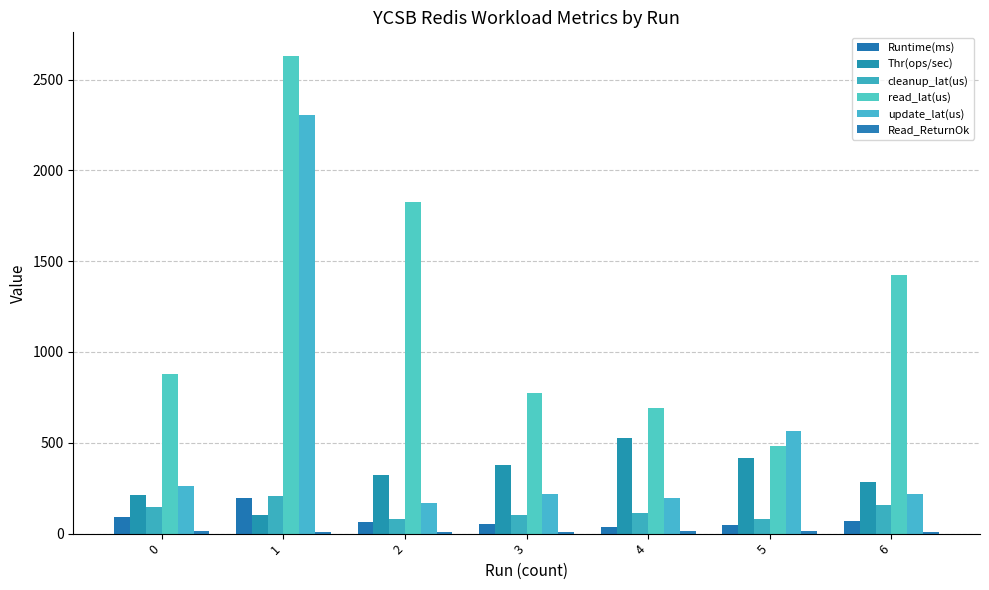

What is the difference between the maximum and minimum values in the Runtime(ms) series?

156.0